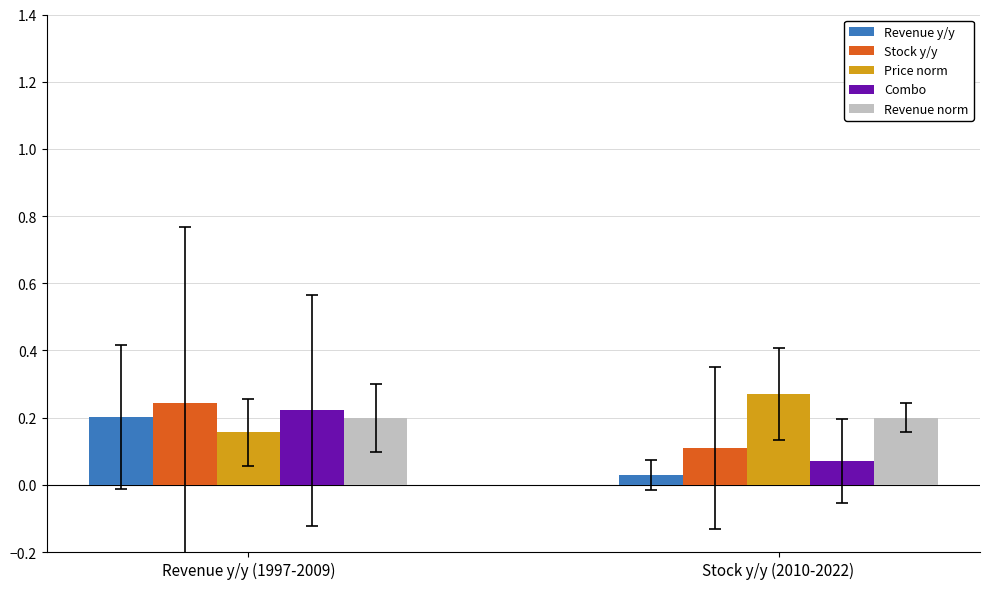

Where is Stock y/y nearest to the value 0?

Stock y/y (2010-2022)